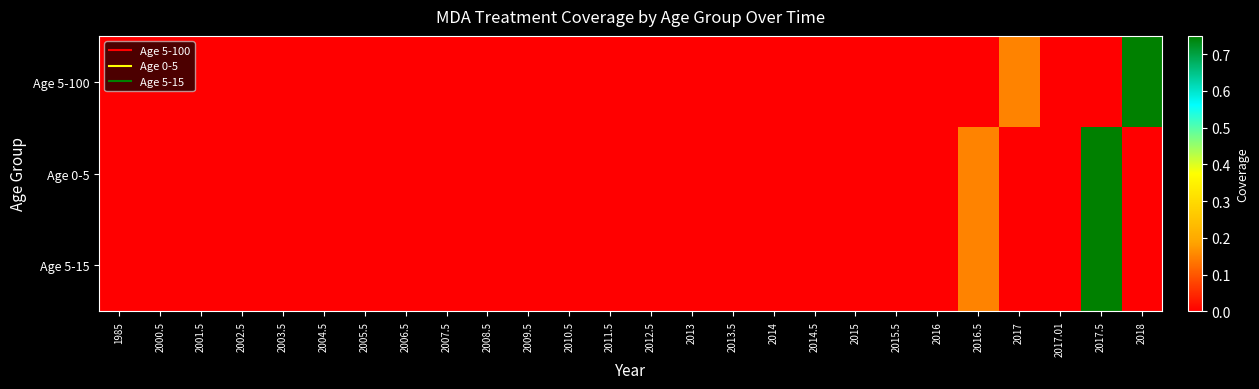

Between 2016.5 and 2017.5, which series saw the biggest shift?

Age 0-5